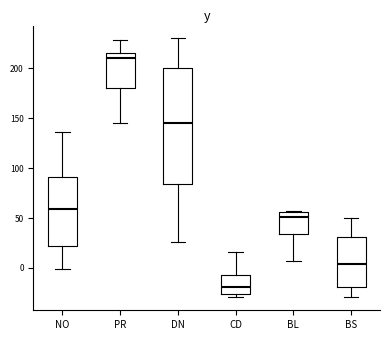

Where is the upper edge of the box for PR on the y-axis? The values are not printed on the chart, so give them approximately, as read against the axis.

215